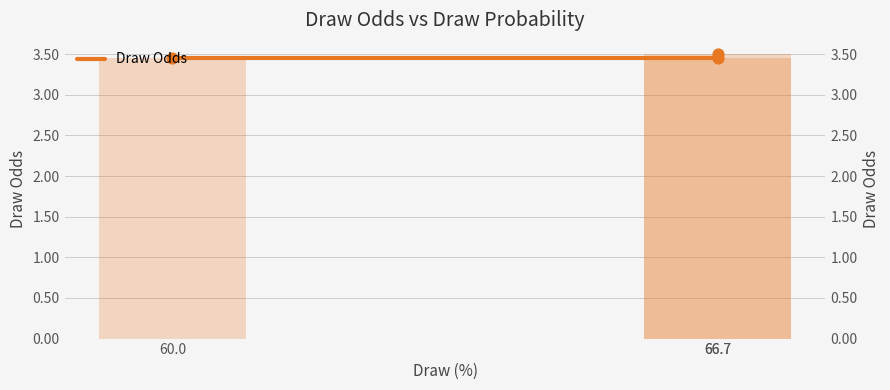

What is the ratio of the value at 66.7 to the value at 60.0?

1.0